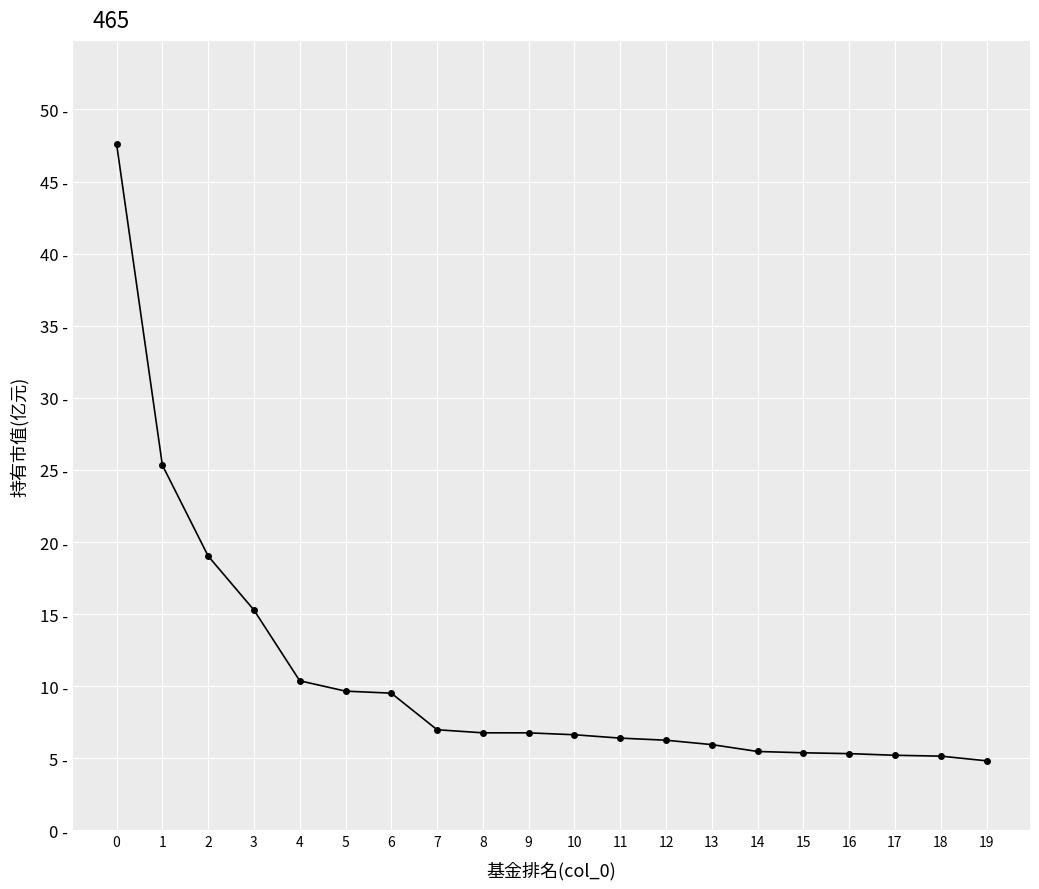

Is this an area chart (filled region under the line)?

No